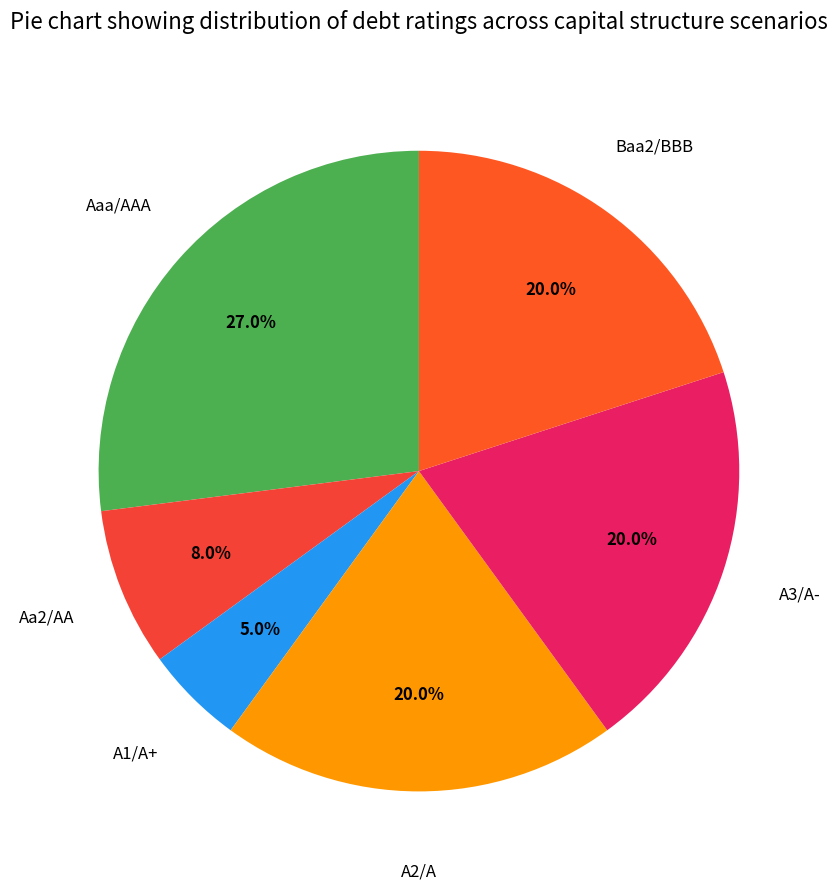

What is the largest slice in the pie chart?

Aaa/AAA